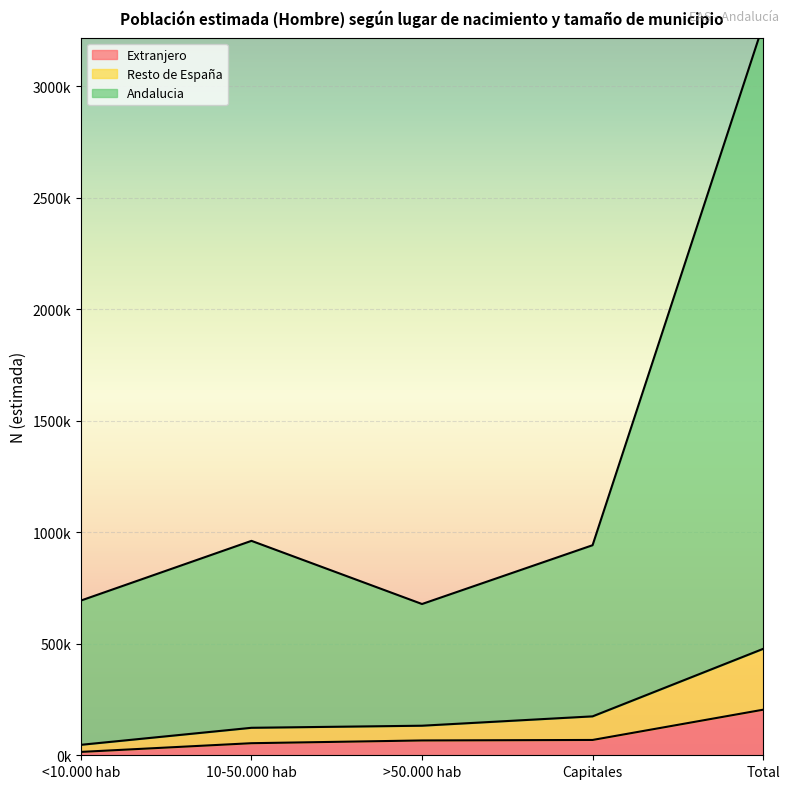

Reading right to left, transcribe all the data shown in this chart.

Extranjero: 204415	68691	66478	54164	15082
Resto de España: 477370	174571	132630	123265	46903
Andalucia: 3276543	942222	678509	961800	694012